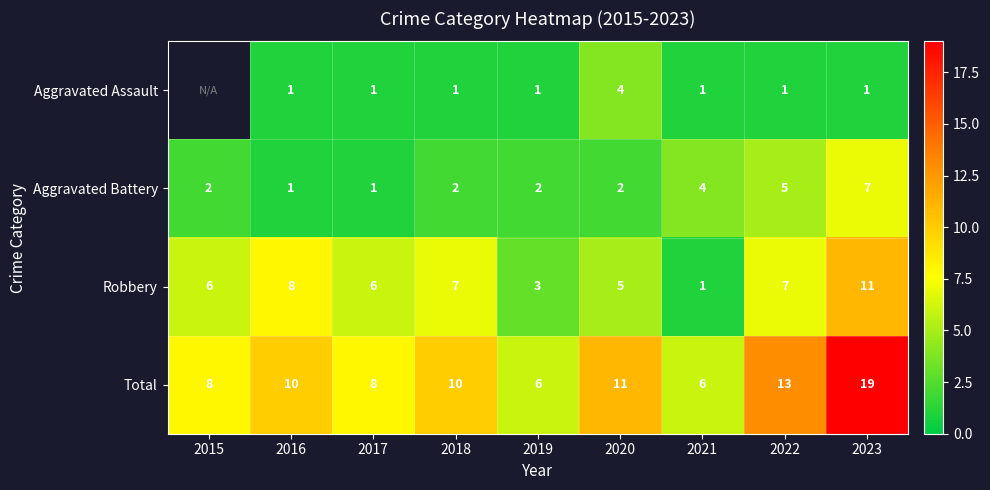

At which category is the sum across all series the highest?

2023